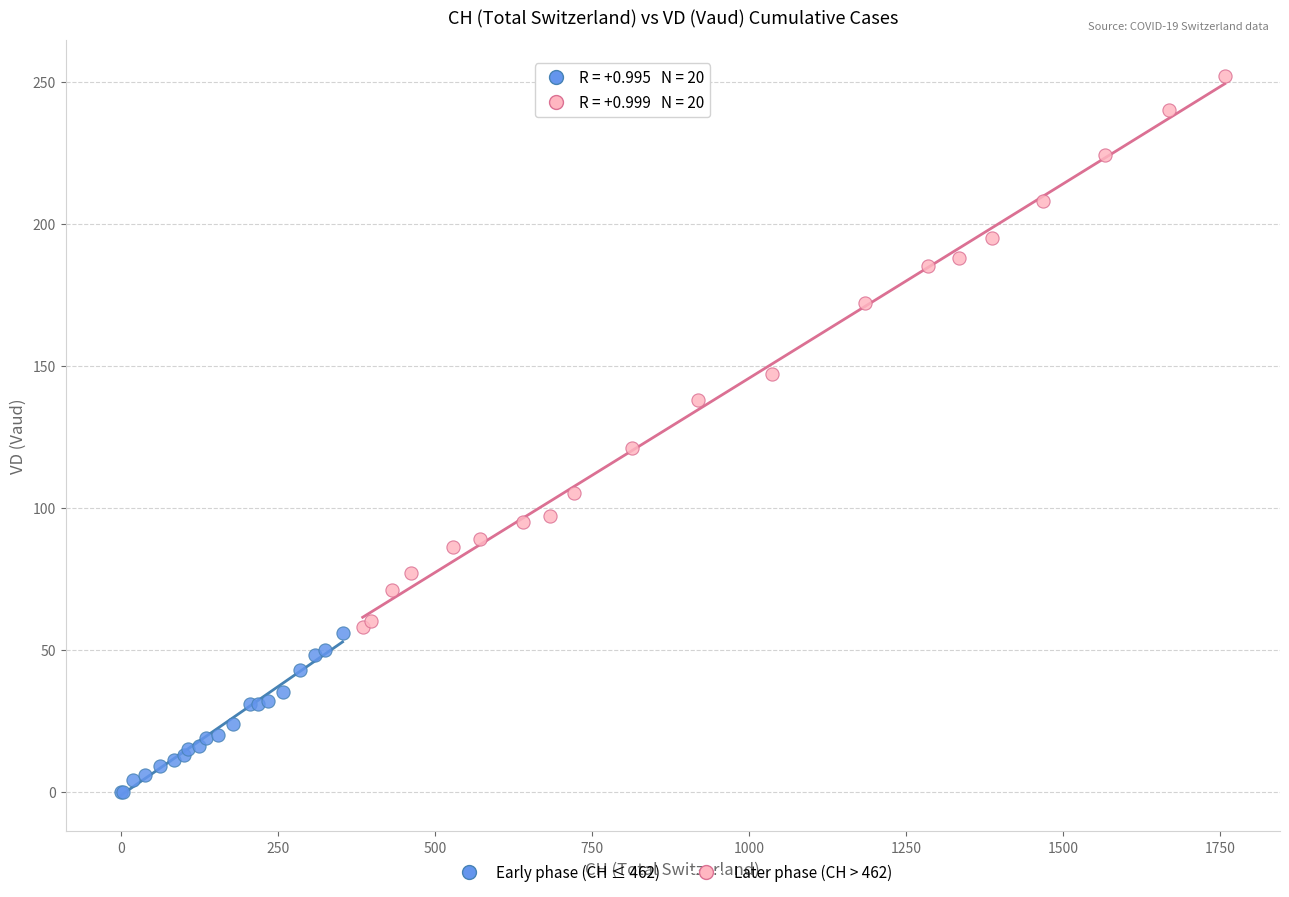

Which series reaches the minimum Y coordinate?

Early phase (CH ≤ 462)